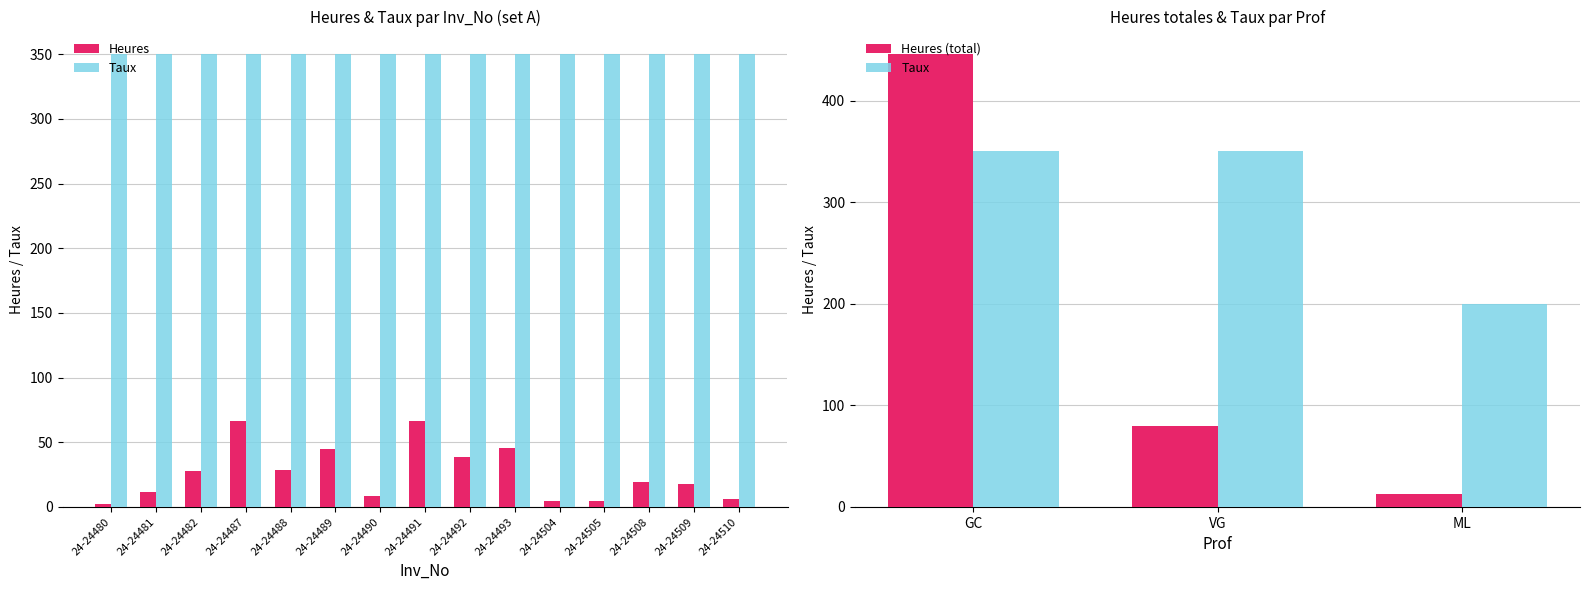

Between 24-24480 and 24-24493, which is larger?

24-24493